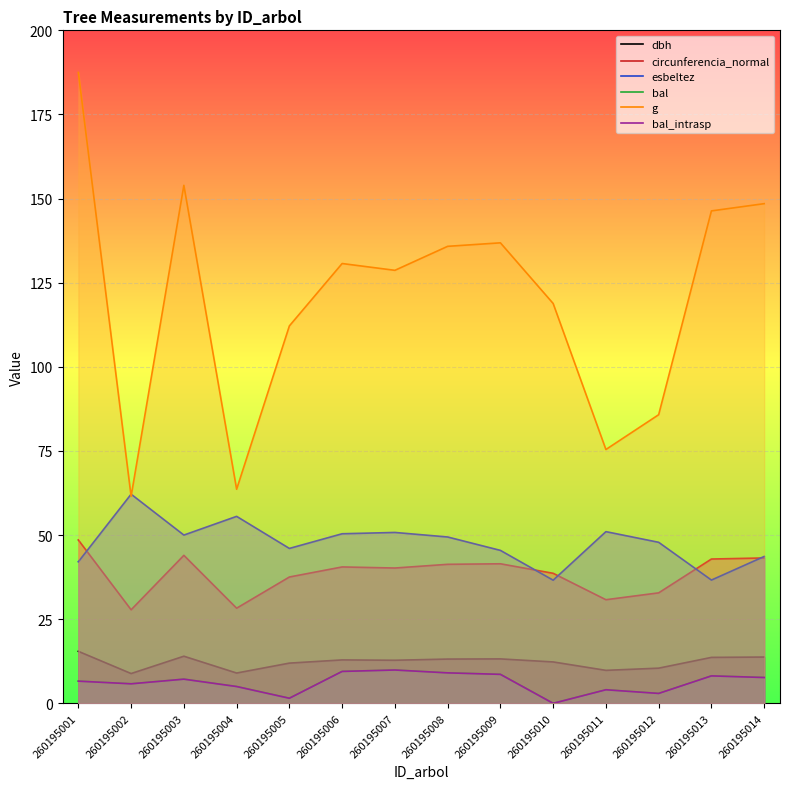

At how many categories does at least one series exceed 68?

12